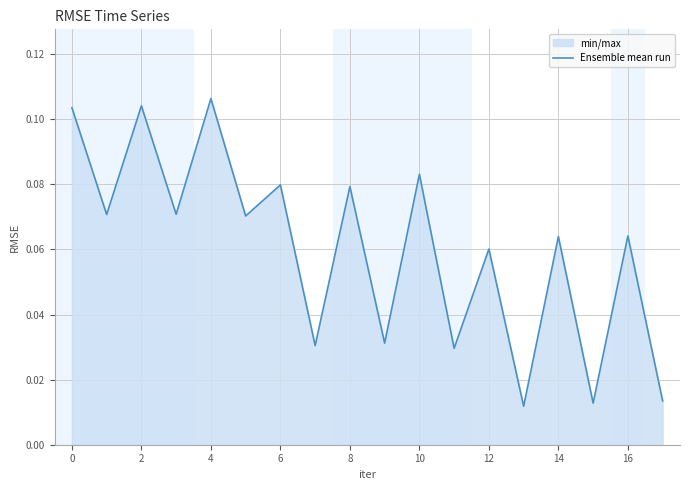

Which has a higher value, 8 or 14?

8